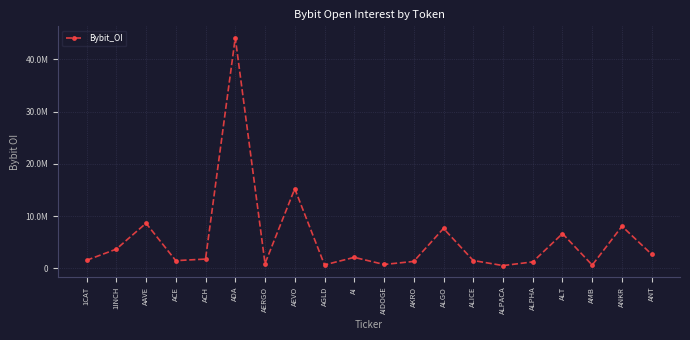

What is the label of the 4th point from the right?

ALT